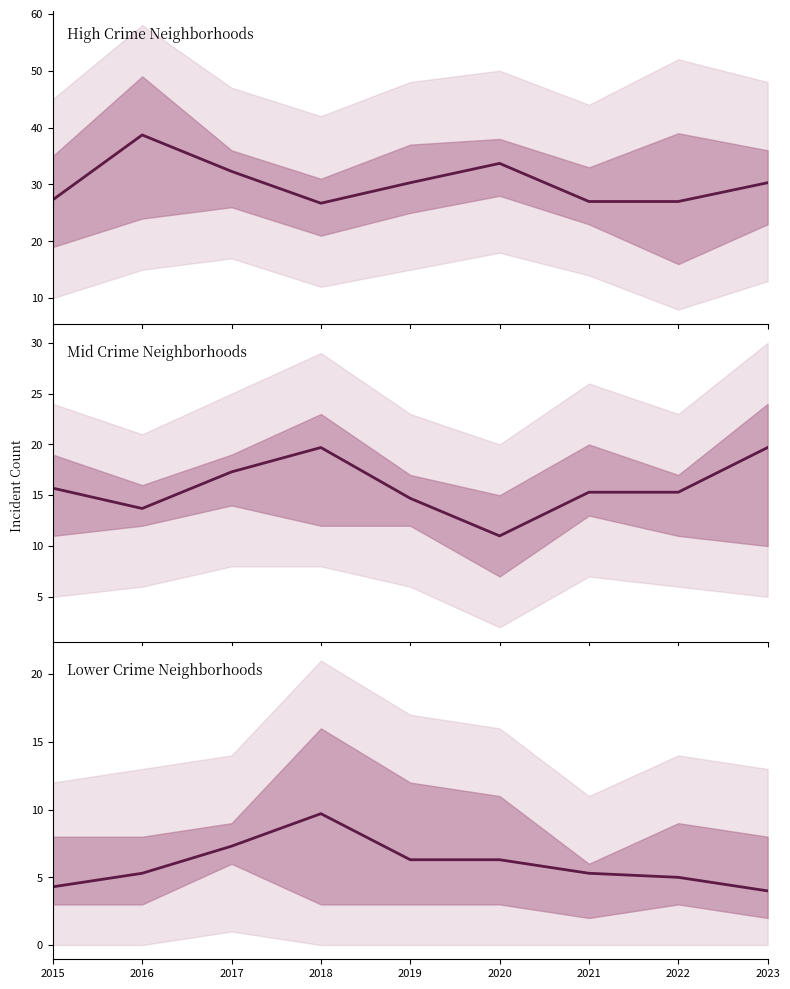

At how many categories does at least one series exceed 9?

9